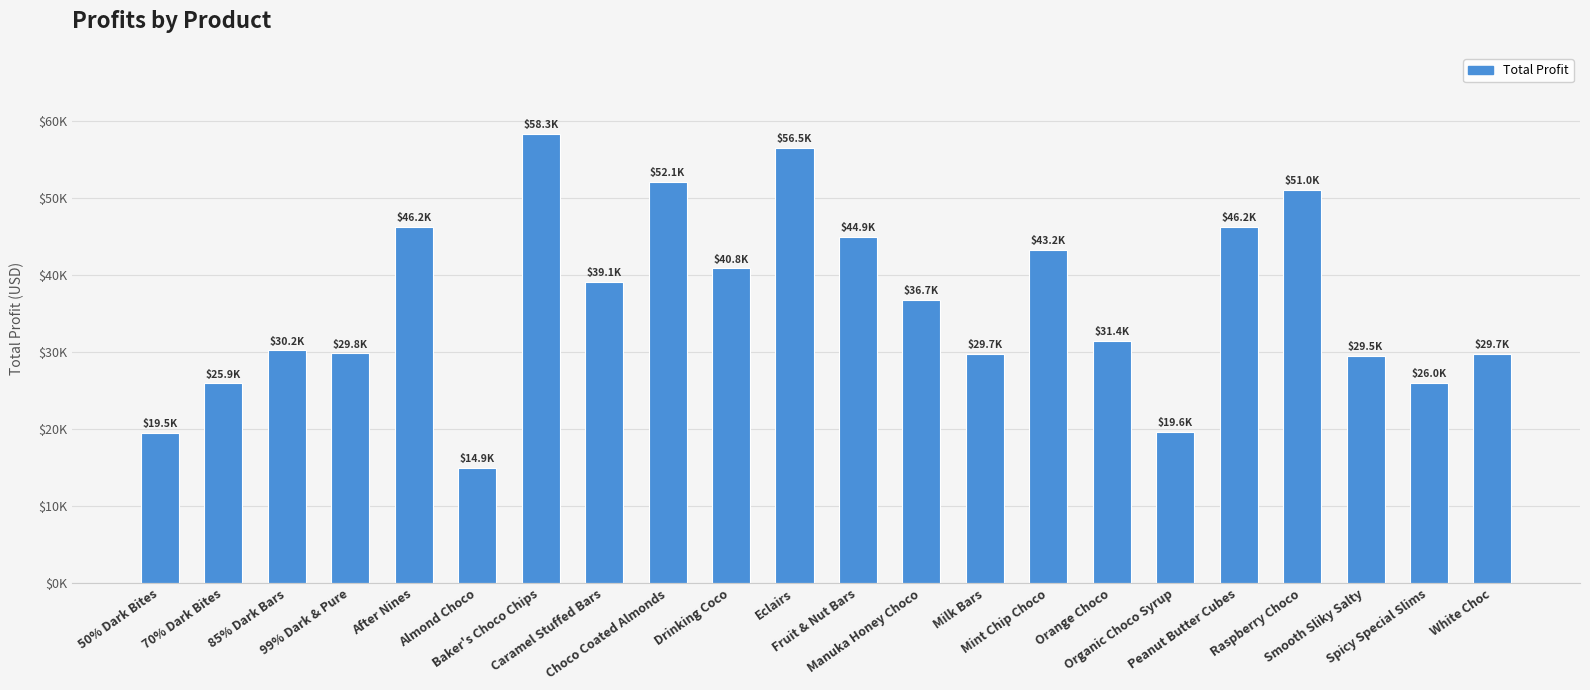

Between 50% Dark Bites and Caramel Stuffed Bars, which is larger?

Caramel Stuffed Bars